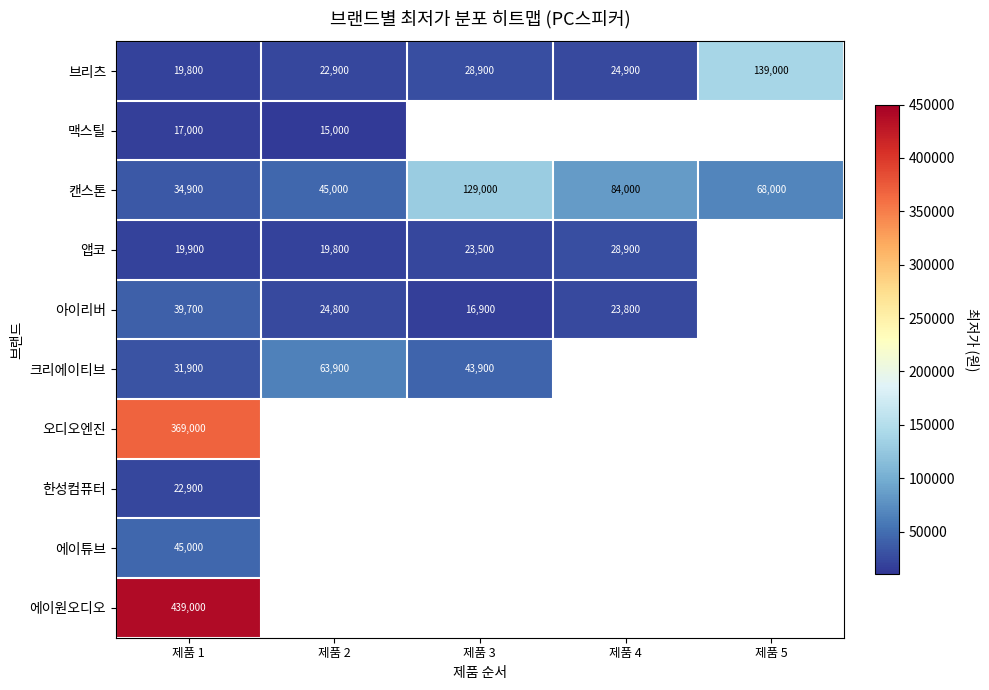

What is the difference between the 브리츠 values at 제품 3 and 제품 4?

4000